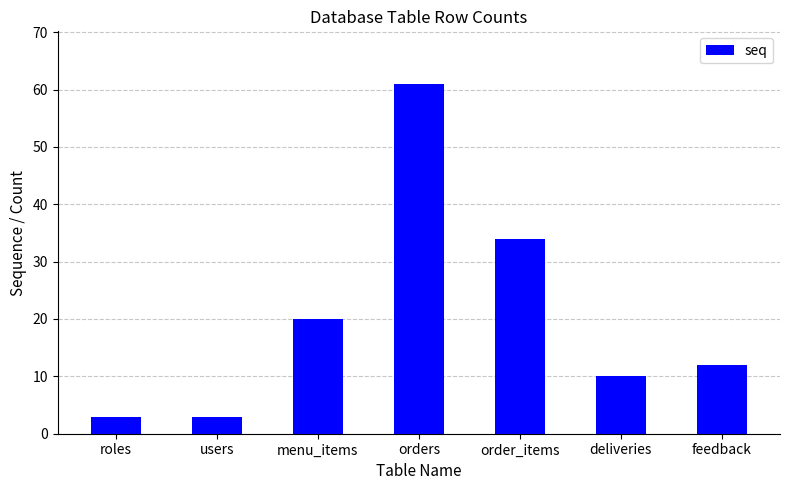

Does the chart contain stacked bars?

No